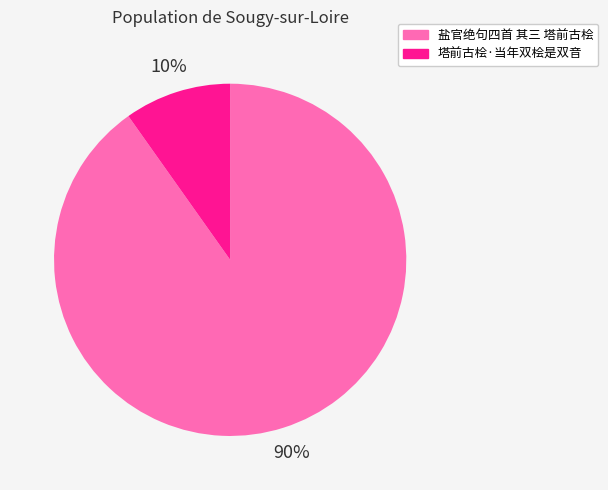

Between 塔前古桧·当年双桧是双音 and 盐官绝句四首 其三 塔前古桧, which is larger?

盐官绝句四首 其三 塔前古桧